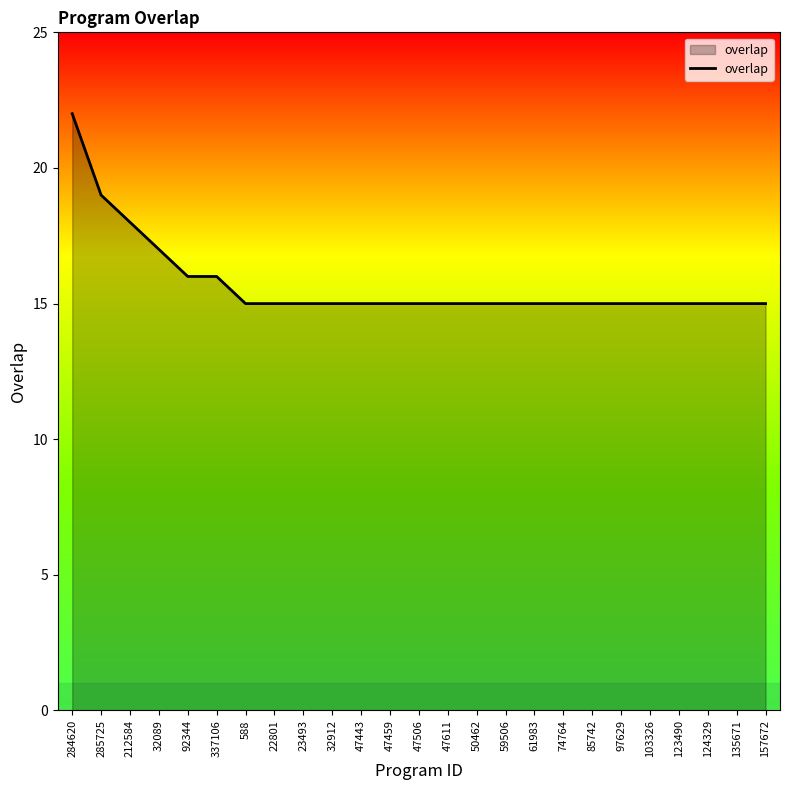

What position from the right is 47506?

13